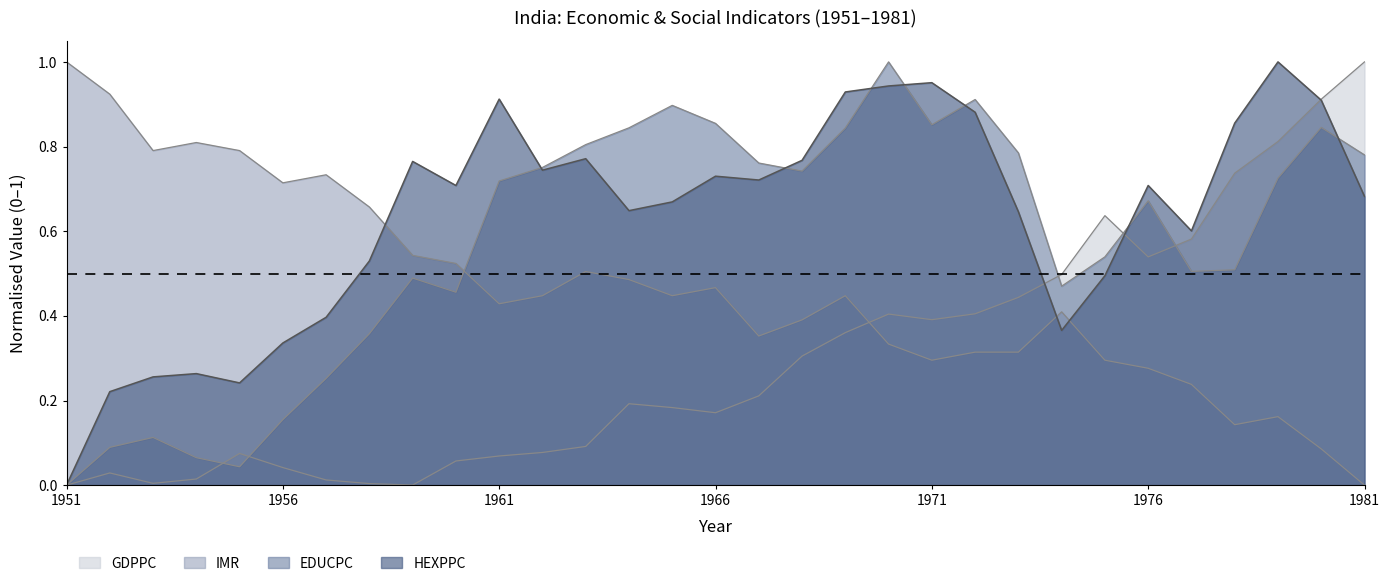

Where do HEXPPC and GDPPC first cross each other?

1973 and 1974